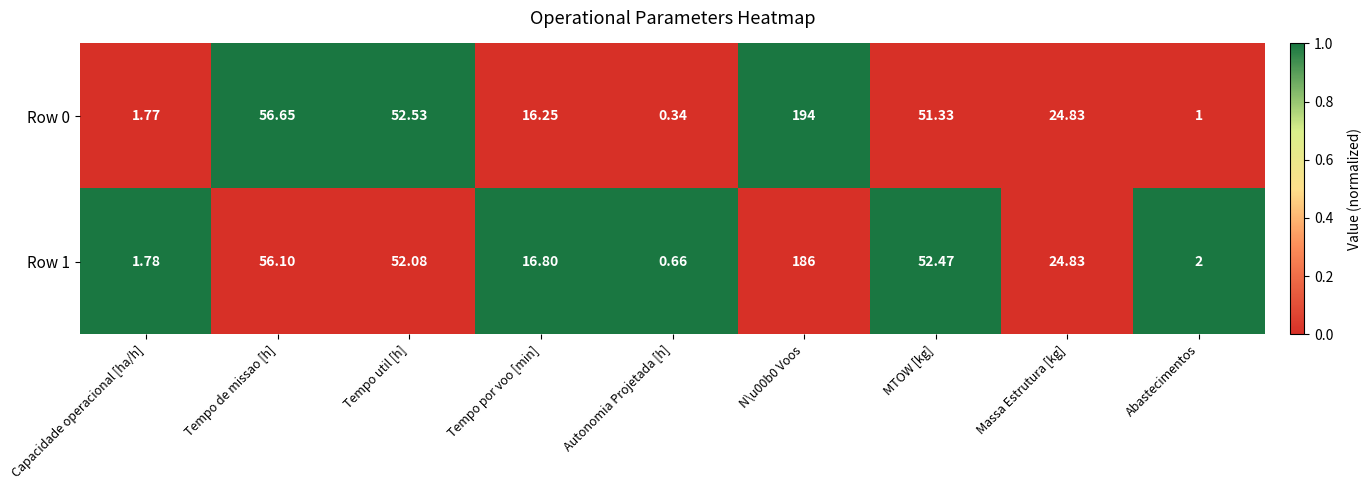

At which label does Row 1 first exceed 24?

Tempo de missao [h]